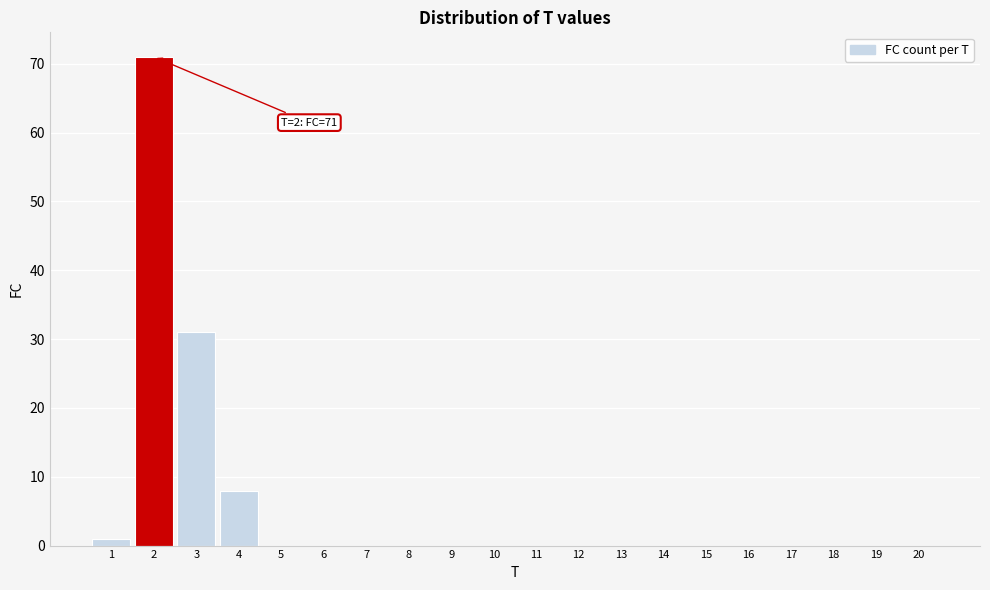

Reading left to right, what are all the values shown in this chart?

1=1	2=71	3=31	4=8	5=0	6=0	7=0	8=0	9=0	10=0	11=0	12=0	13=0	14=0	15=0	16=0	17=0	18=0	19=0	20=0